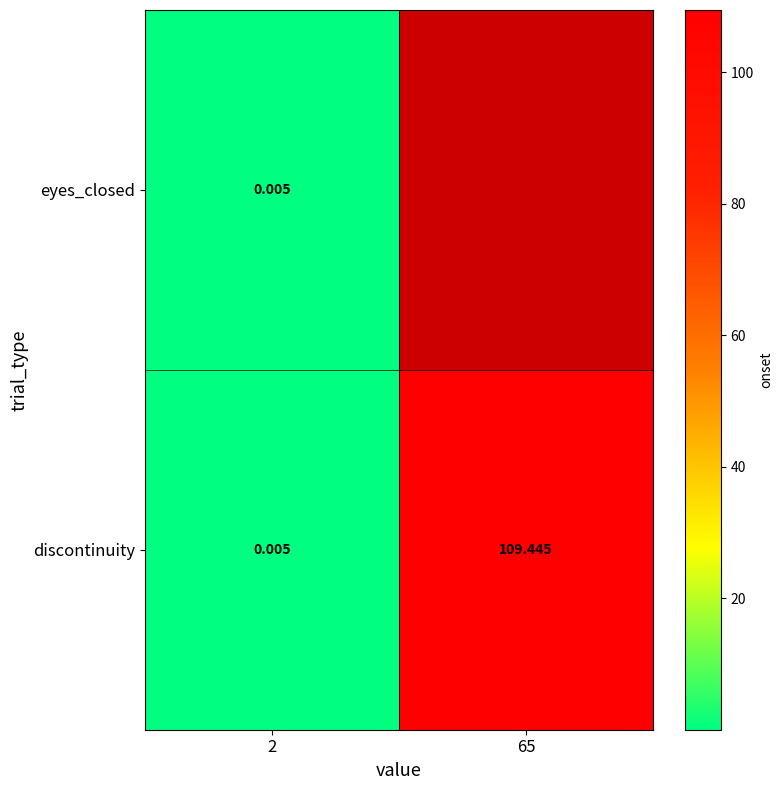

At which category is the sum across all series the highest?

2